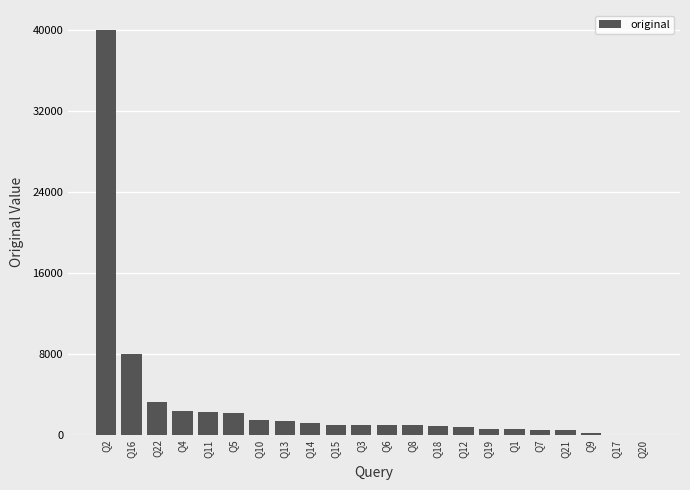

What is the maximum value shown in the chart?

40000.0